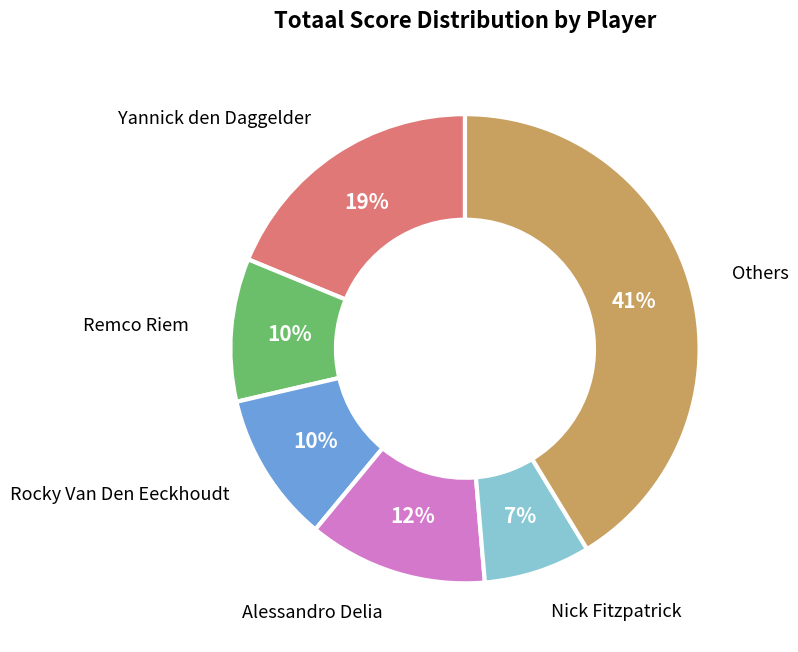

What percentage is the Yannick den Daggelder slice, to the nearest percent?

19%